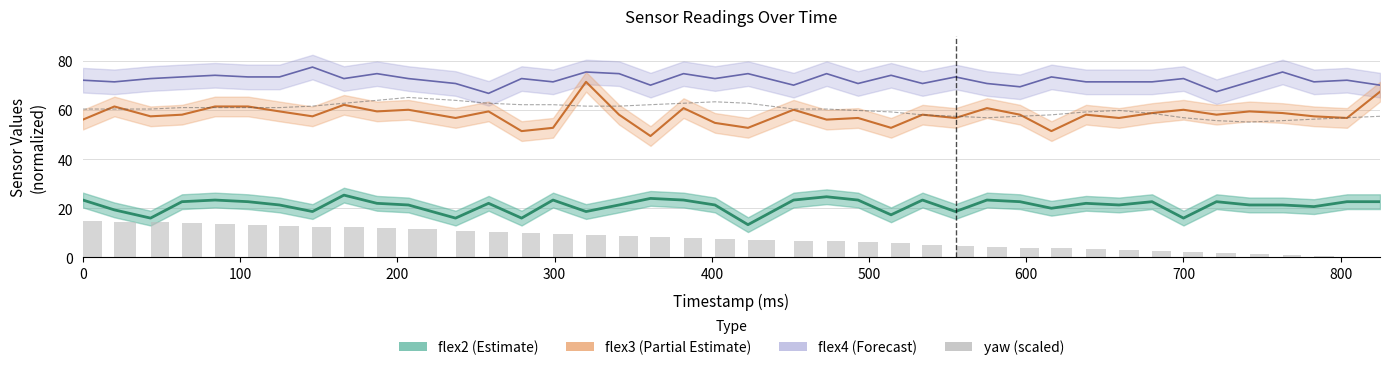

What is the difference between the highest and lowest values at 22?

53.6